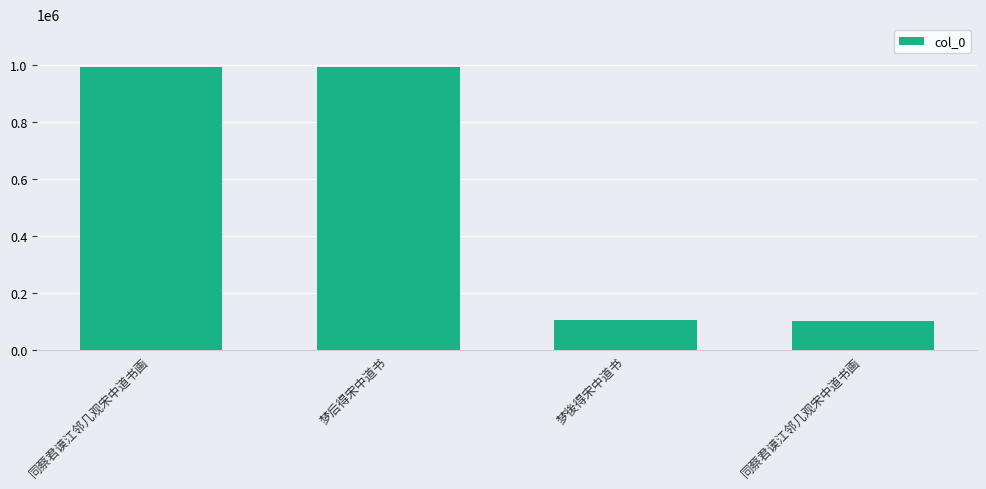

The chart shows a value of 993198 at 梦后得宋中道书. True or false?

True